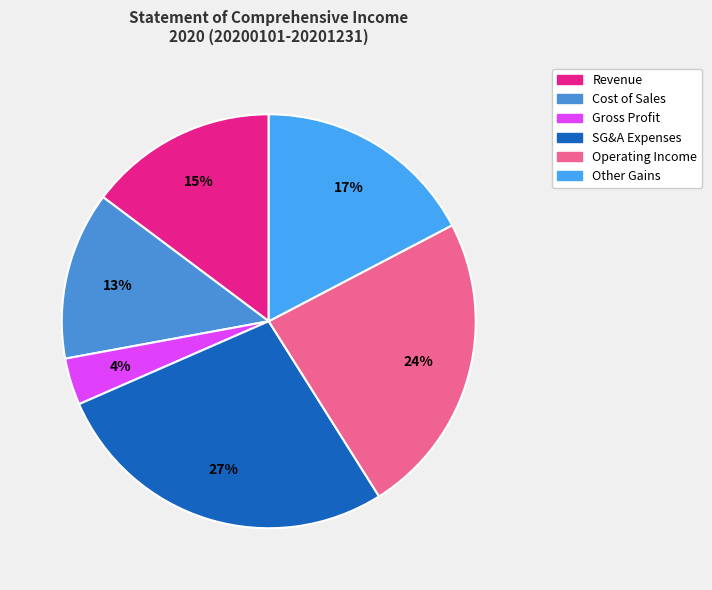

Which slice is the largest?

Selling general administrative expenses